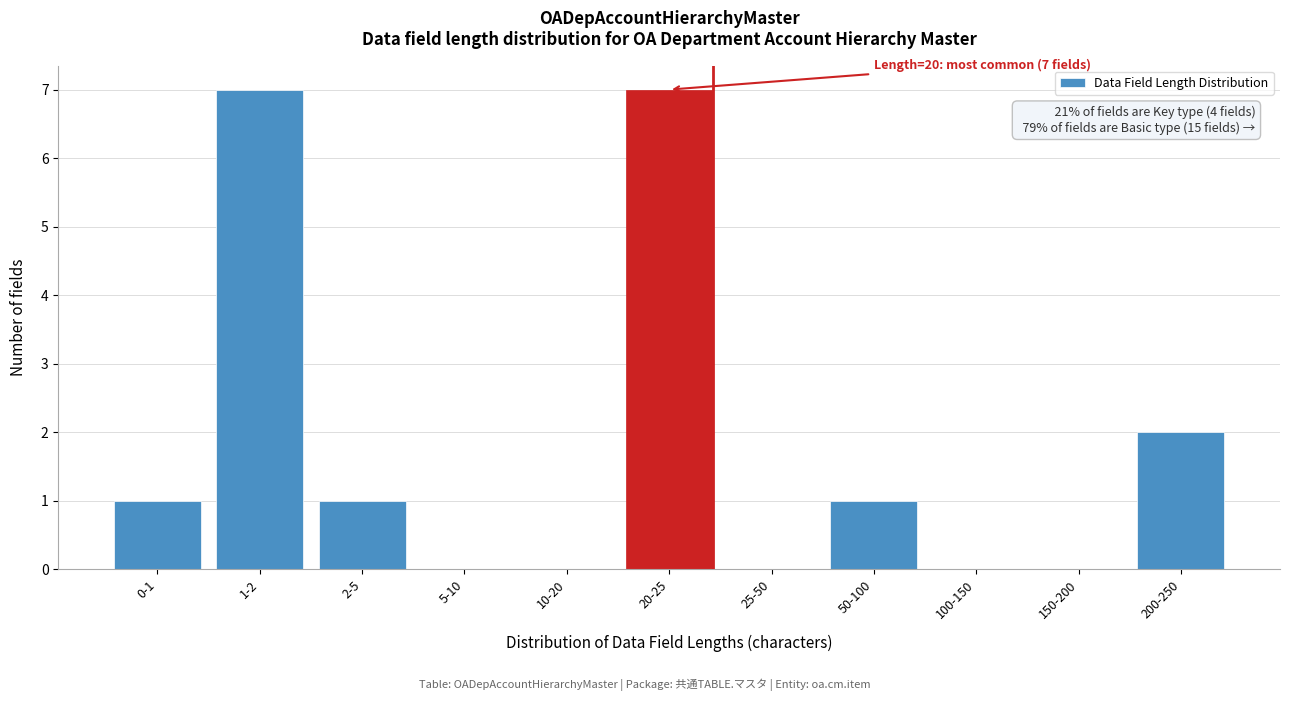

Reading left to right, list all the values displayed in this chart.

0-1=1	1-2=7	2-5=1	5-10=0	10-20=0	20-25=7	25-50=0	50-100=1	100-150=0	150-200=0	200-250=2